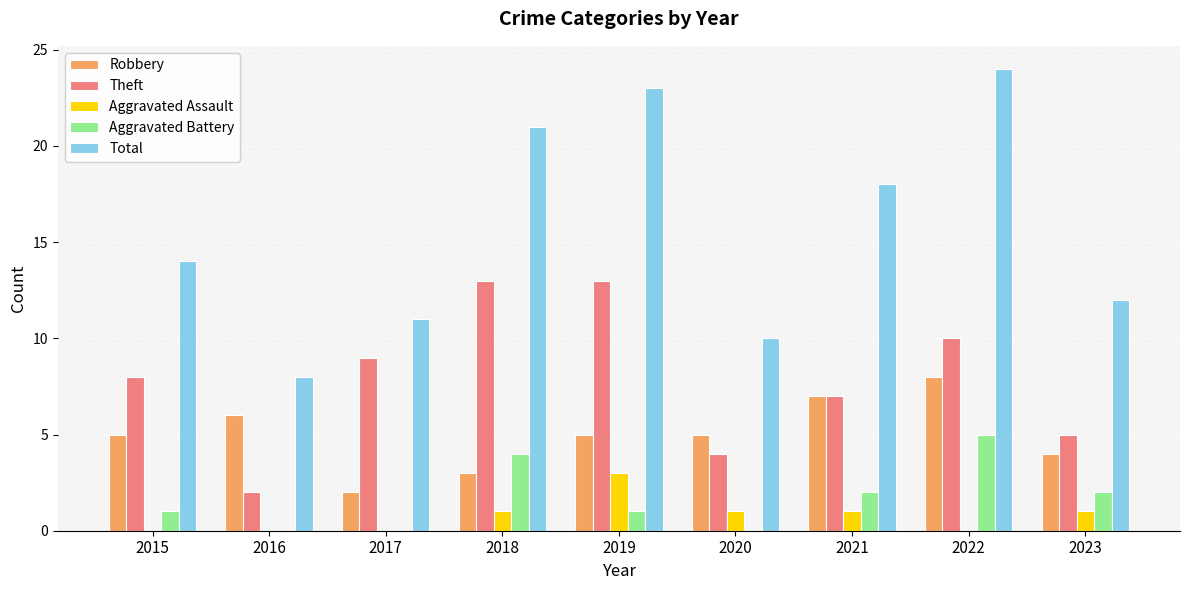

What are all the series names shown in the legend?

Robbery, Theft, Aggravated Assault, Aggravated Battery, Total